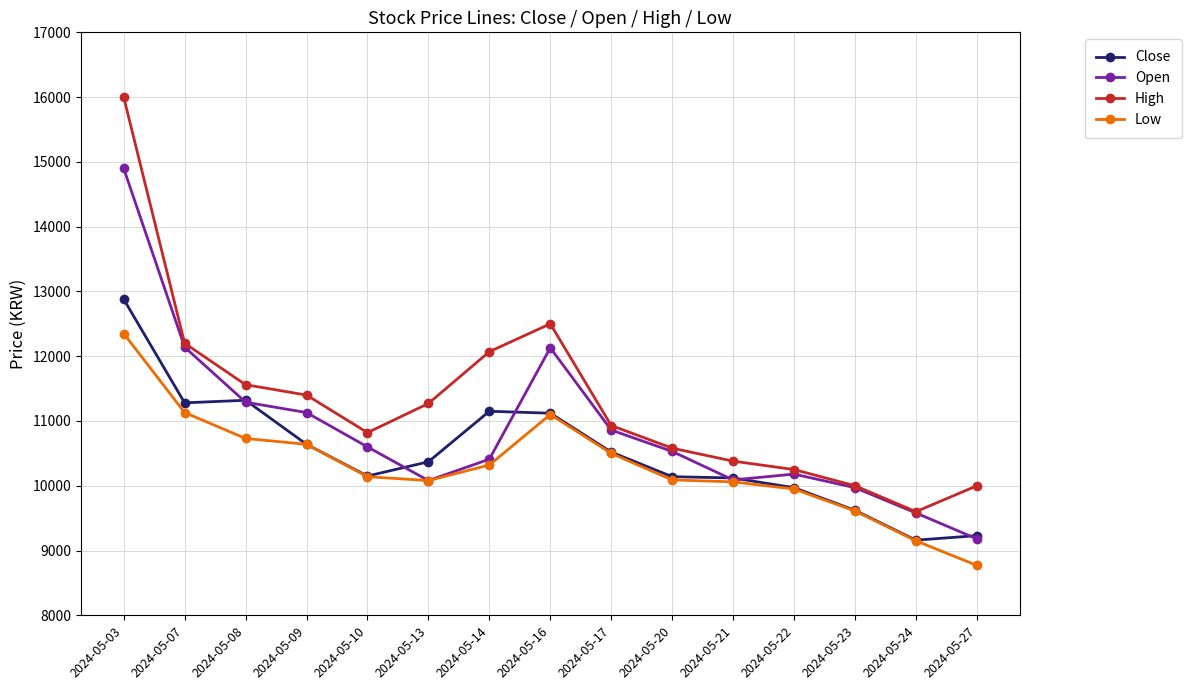

Which category has the lowest value in the Low series?

2024-05-27